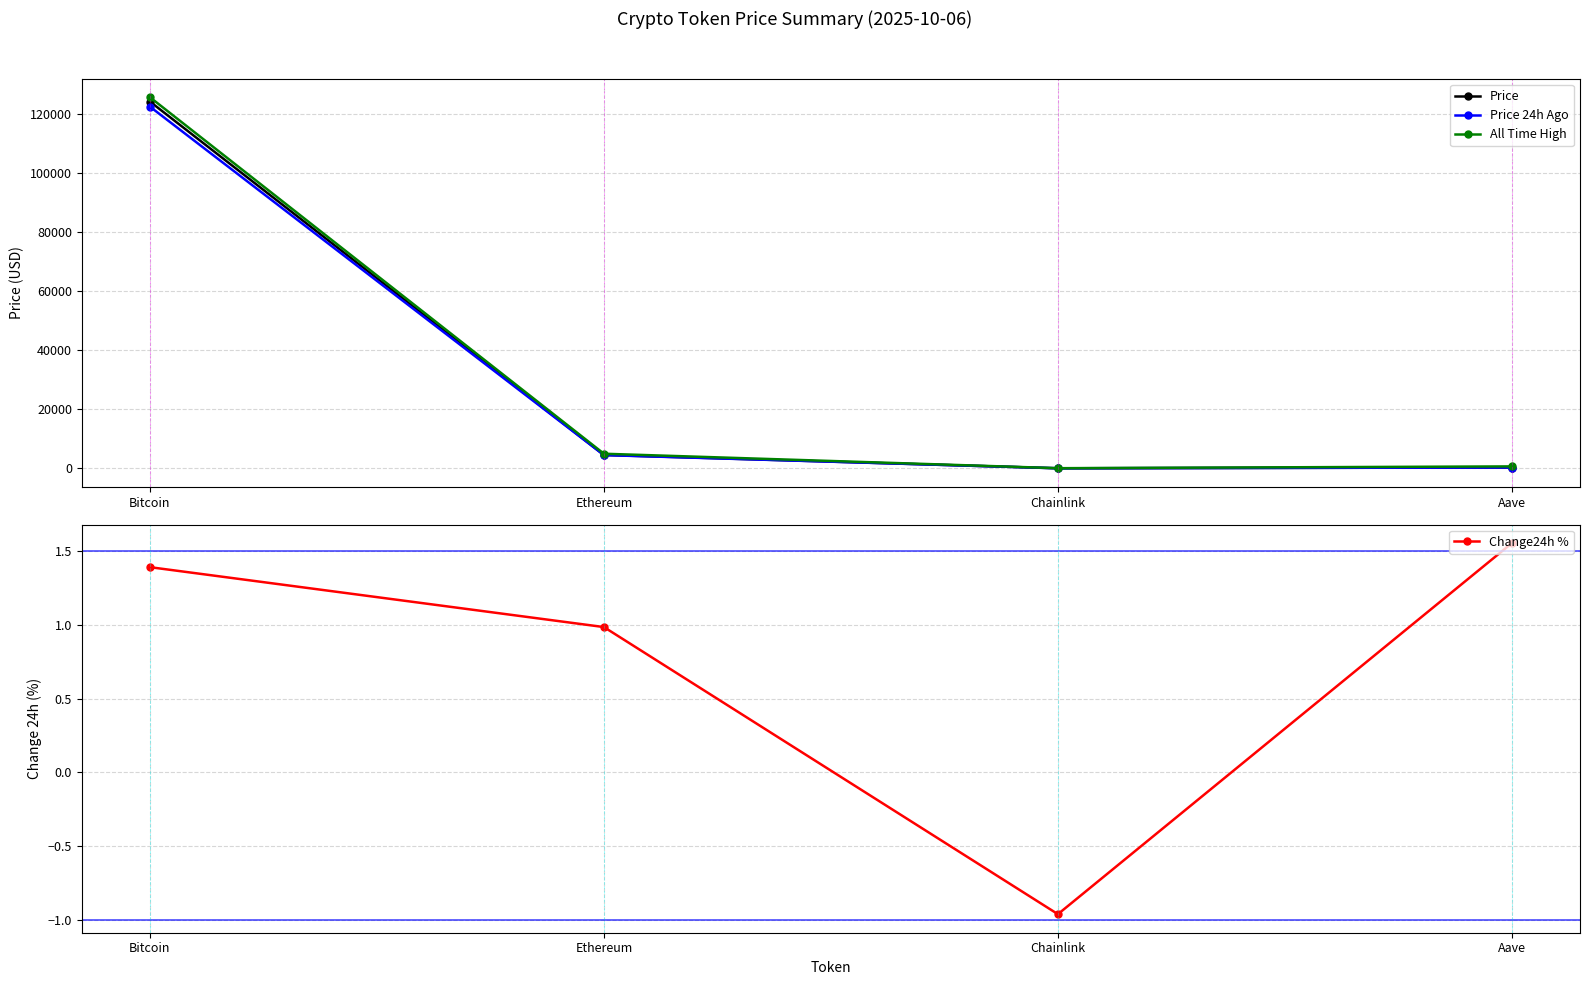

What position from the right is Aave?

1